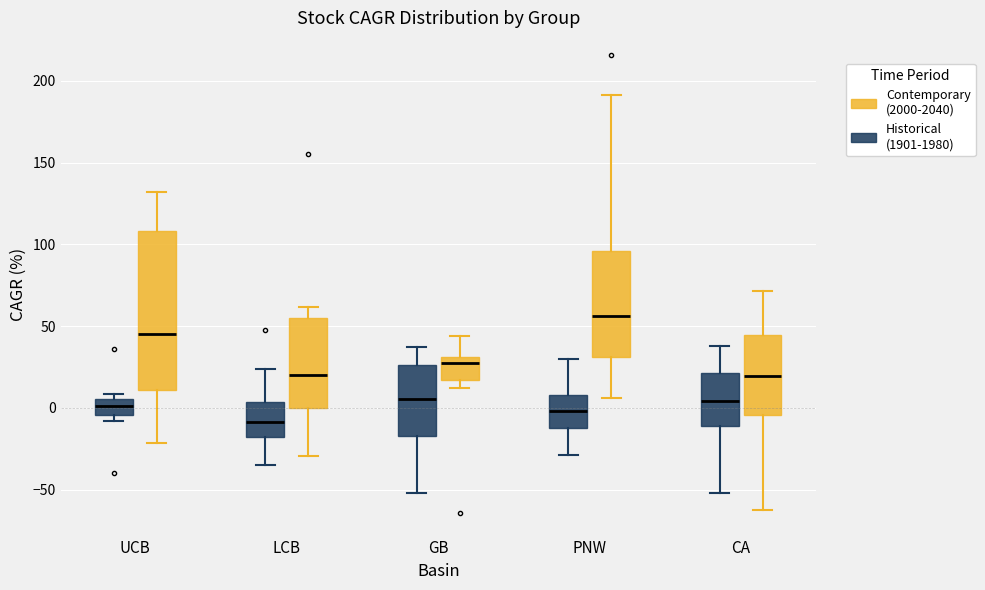

Which box is the tallest, from its lower edge to its upper edge?

UCB (Contemporary (2000-2040))